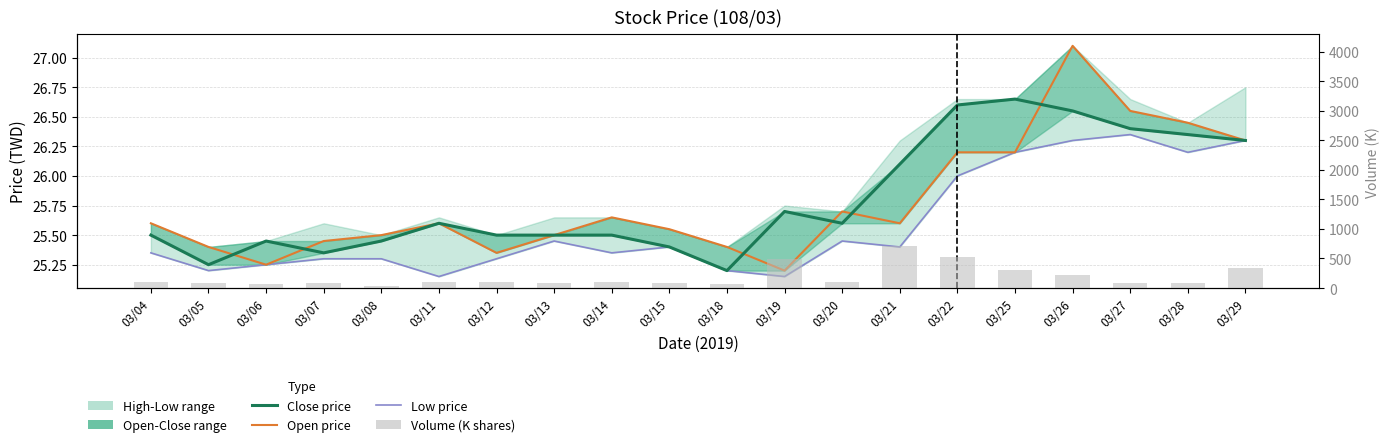

Does the chart contain stacked bars?

No